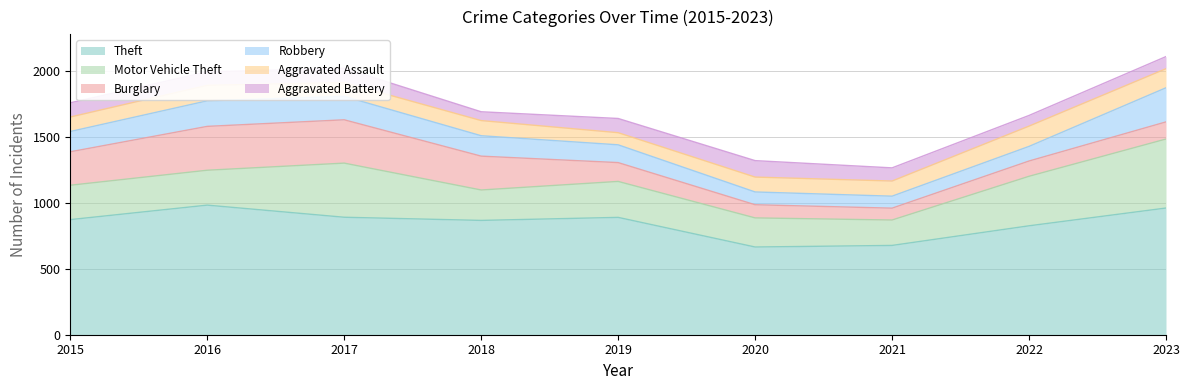

What is the smallest value displayed?

67